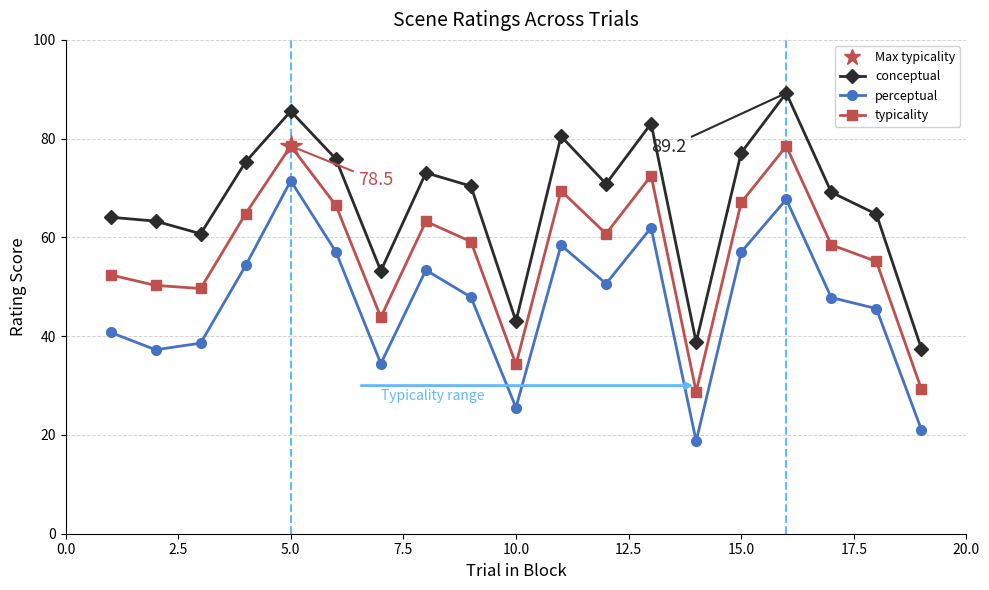

How many lines are shown in the chart?

3